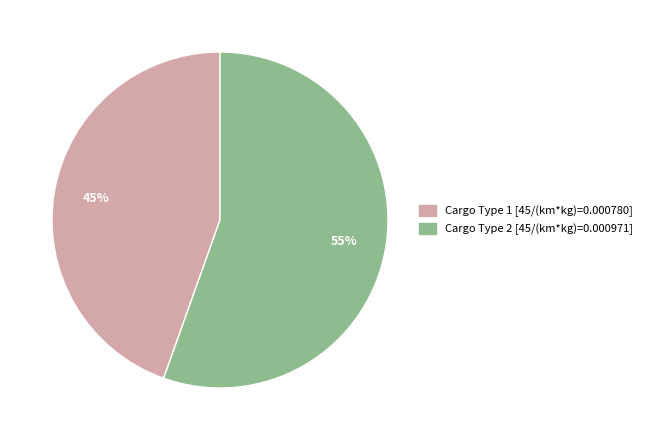

Is there any slice that represents more than half of the pie?

Yes